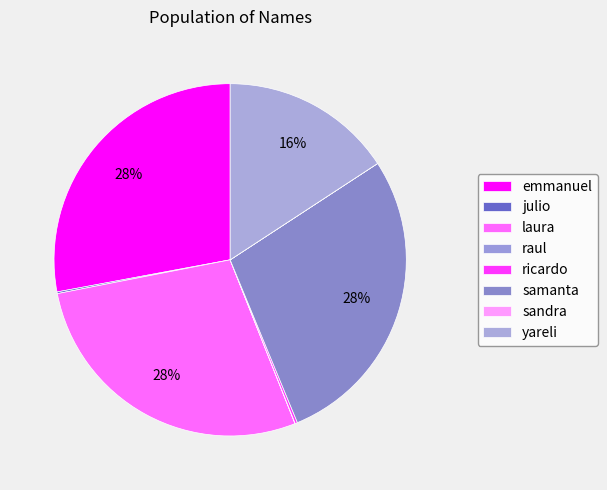

What is the smallest slice in the pie chart?

sandra